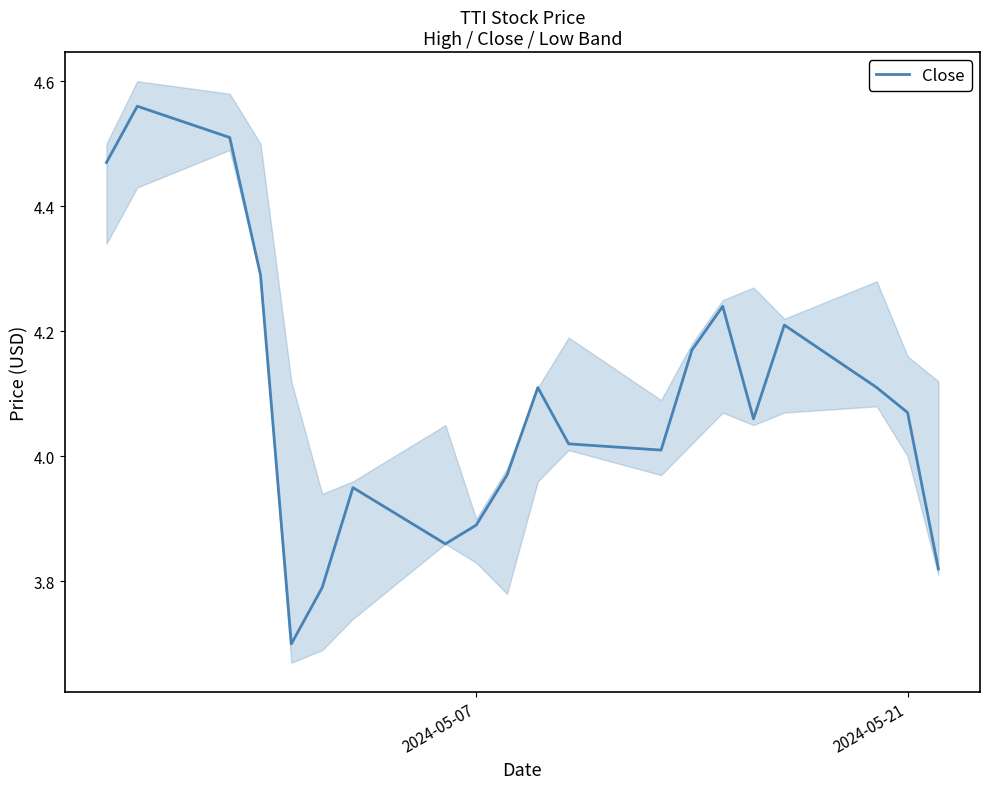

How many lines are shown in the chart?

1